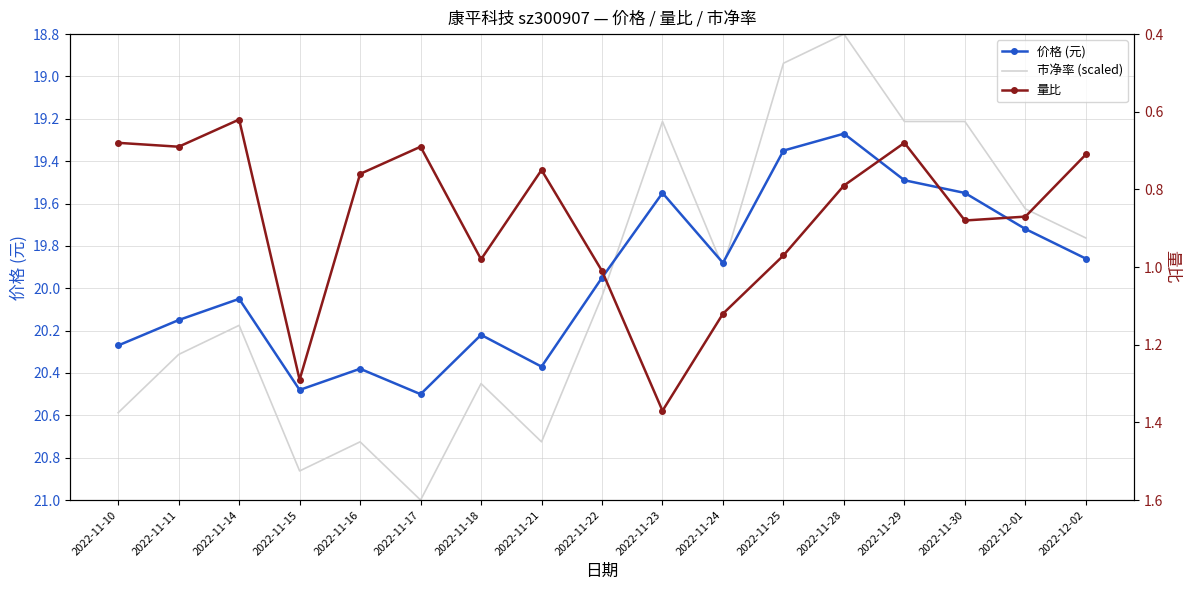

What is the value of the 量比 point at the 6th from the left?

0.7